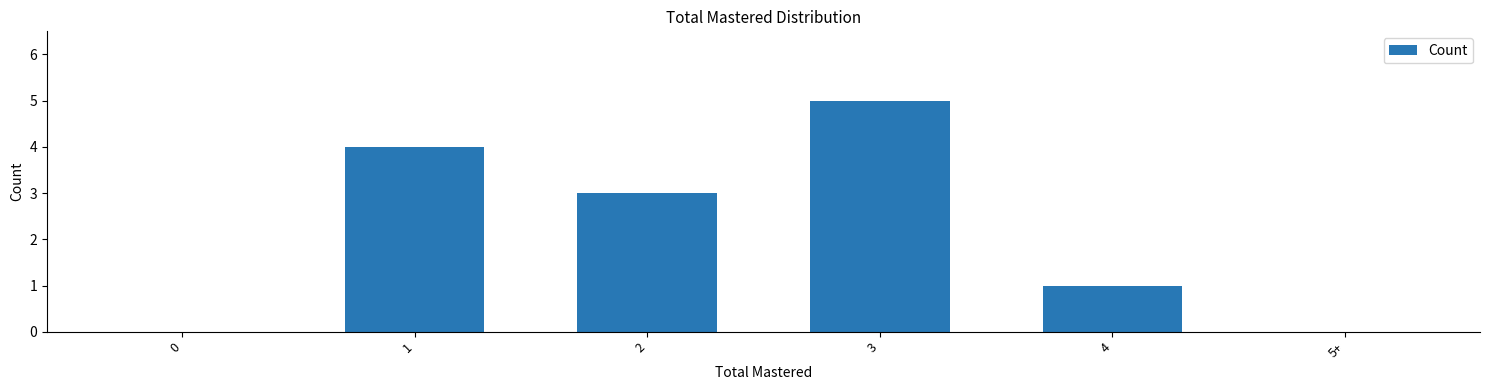

What is the sum of all values?

13